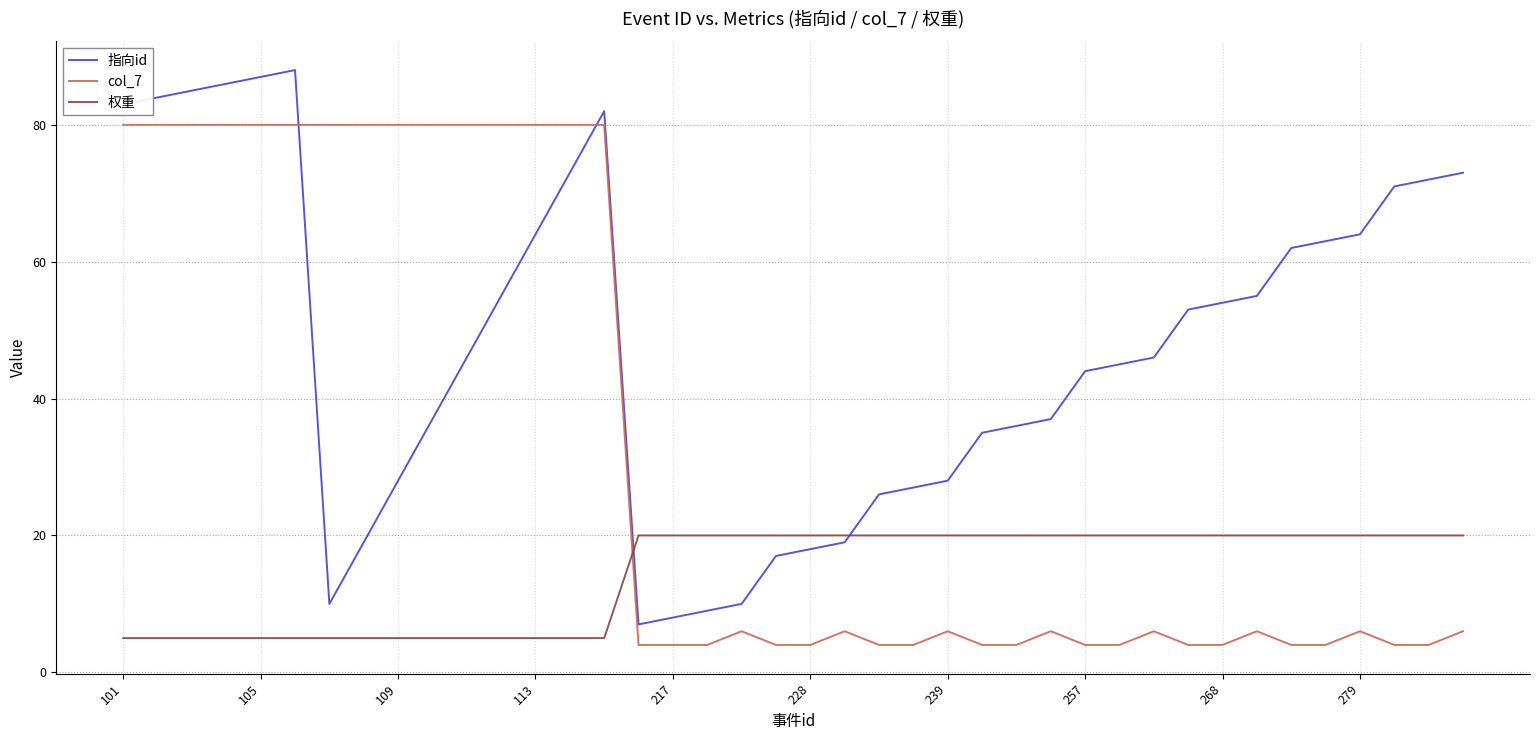

Does the chart display data point markers on the line(s)?

No